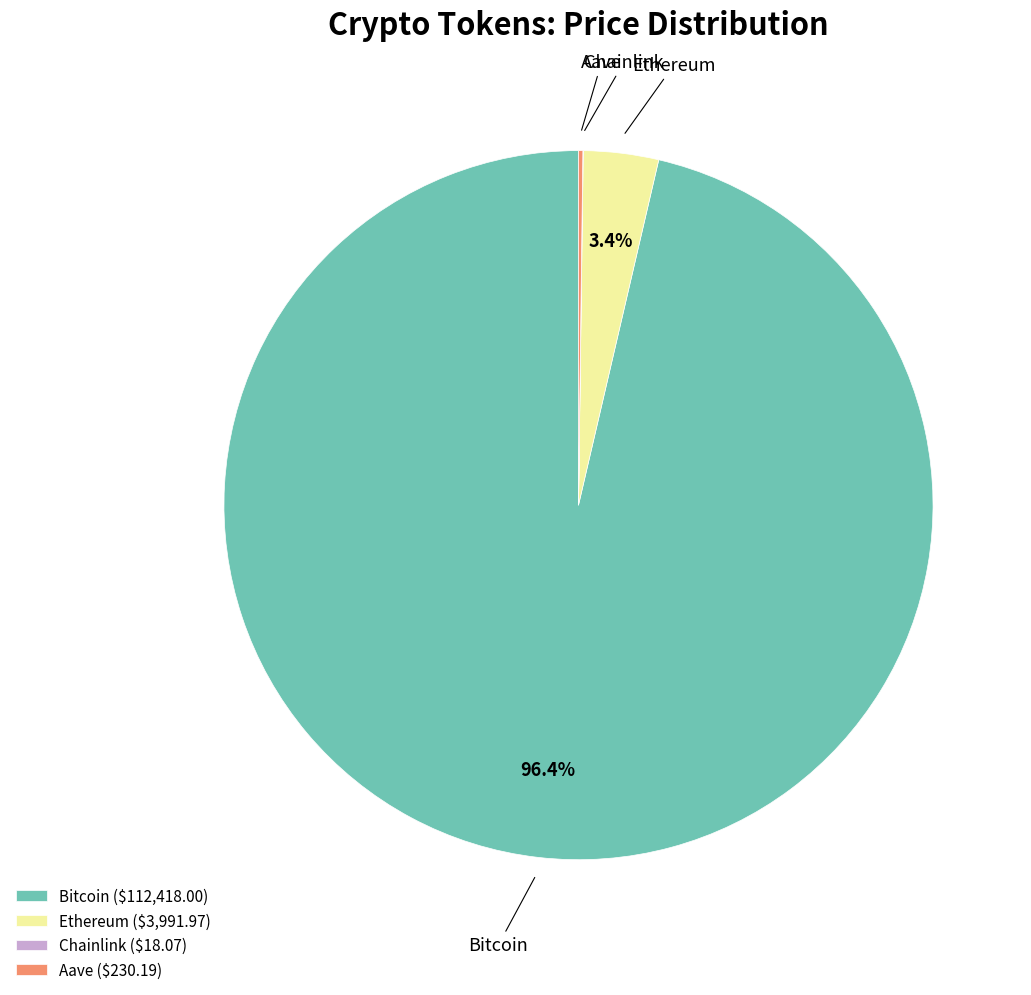

What percentage is NOT represented by Ethereum ($3,991.97)?

96.6%